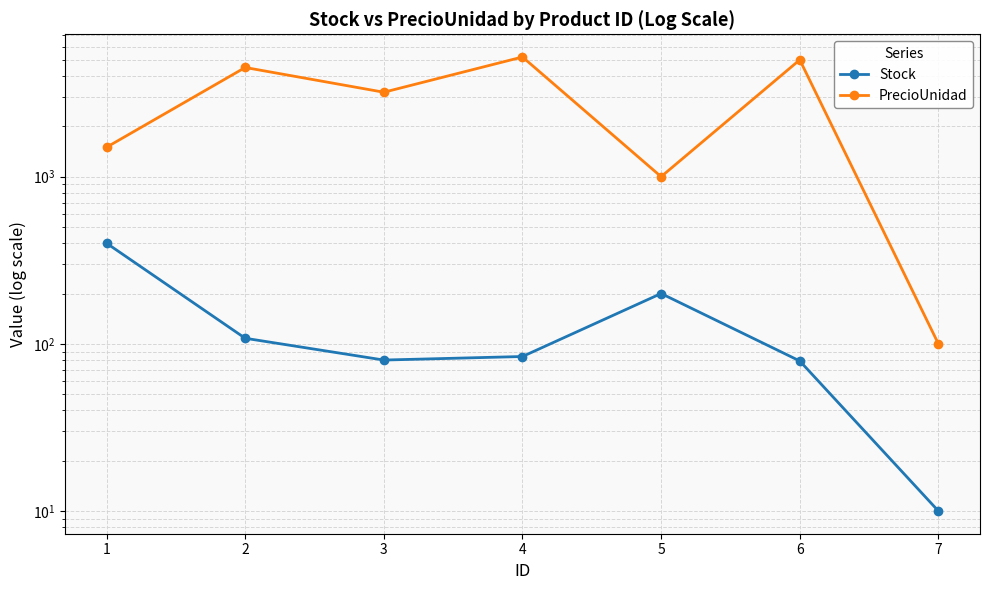

Does the chart have visible grid lines?

Yes